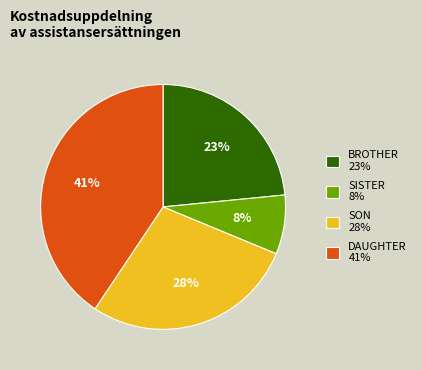

Which has a higher value, BROTHER or DAUGHTER?

DAUGHTER